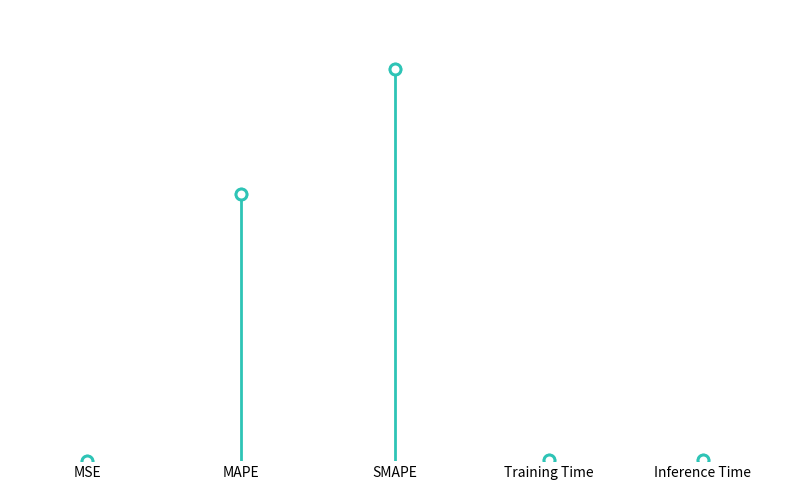

What is the change in value from MAPE to SMAPE?

+30.1